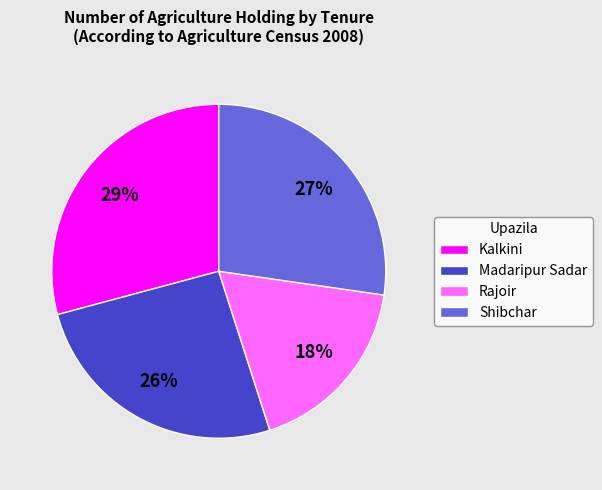

Which category has the smallest portion of the pie?

Rajoir